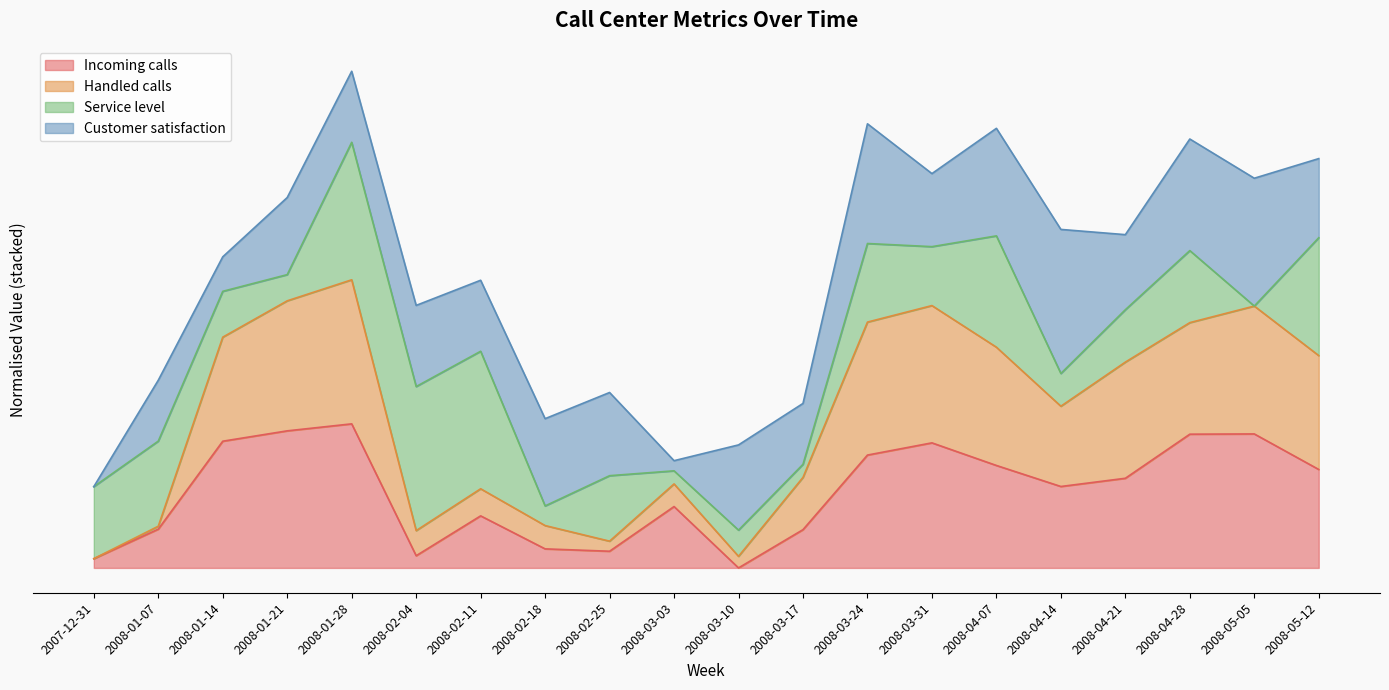

Is the value of Incoming calls at 2008-04-21 greater than the value of Handled calls at 2007-12-31?

Yes